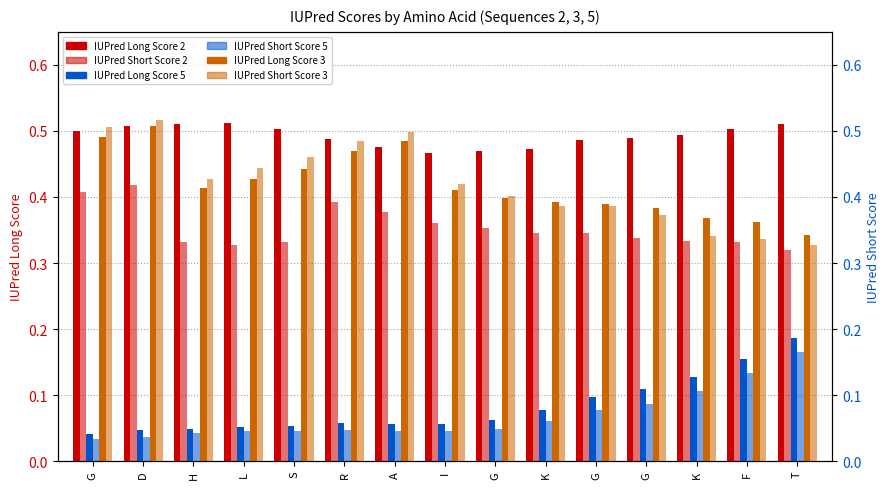

Is the value of IUPred Short Score 3 at I greater than the value of IUPred Long Score 2 at D?

No